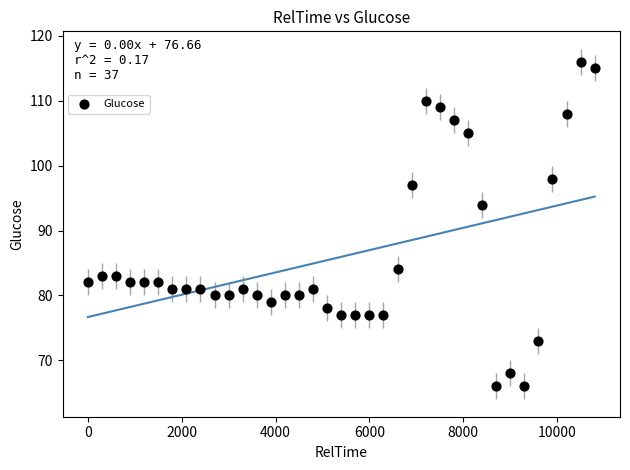

What is the range of X values (max minus min)?

10800